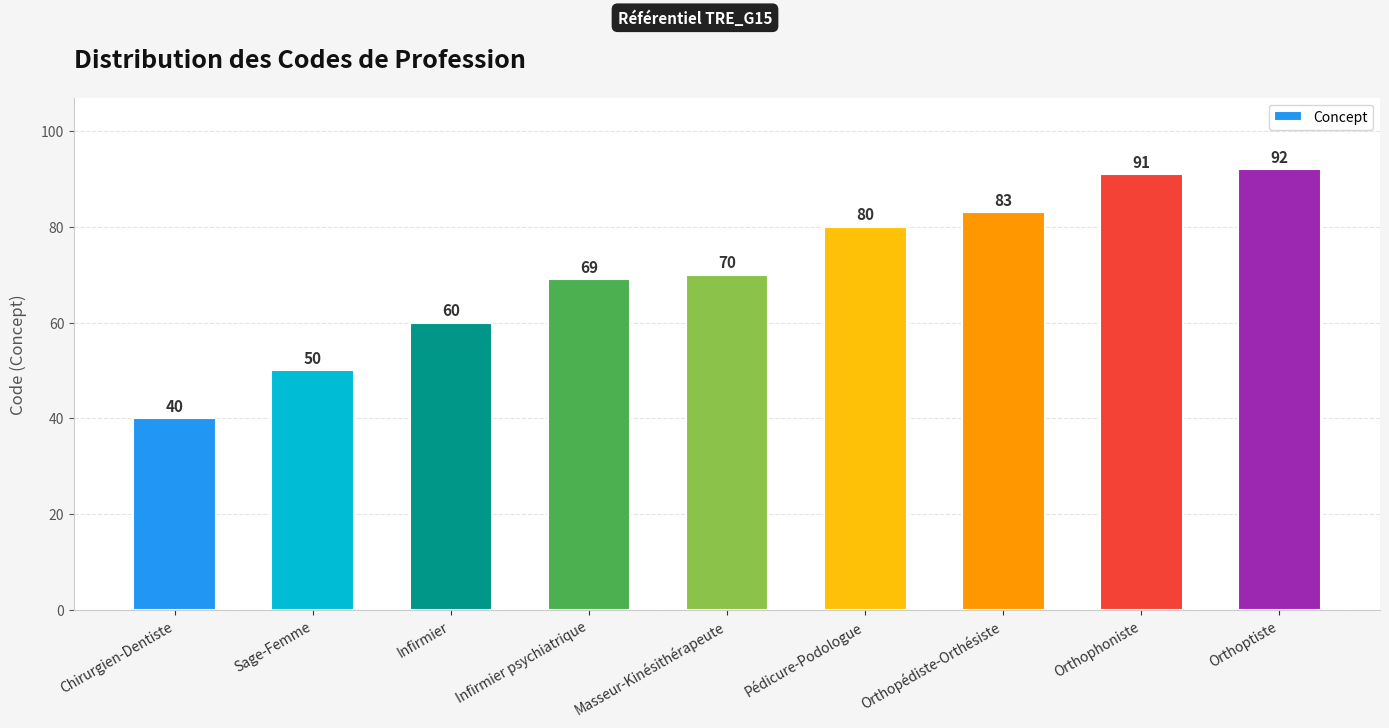

What value does the data have at Orthopédiste-Orthésiste, to the nearest 10?

80